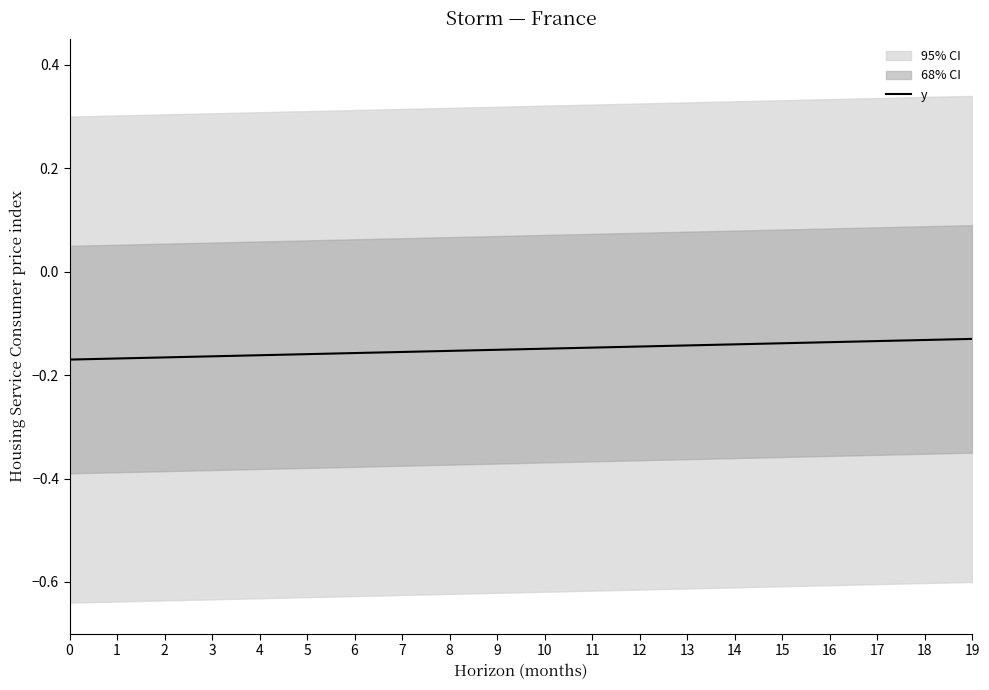

The y series shows -0.0 at 17. True or false?

False